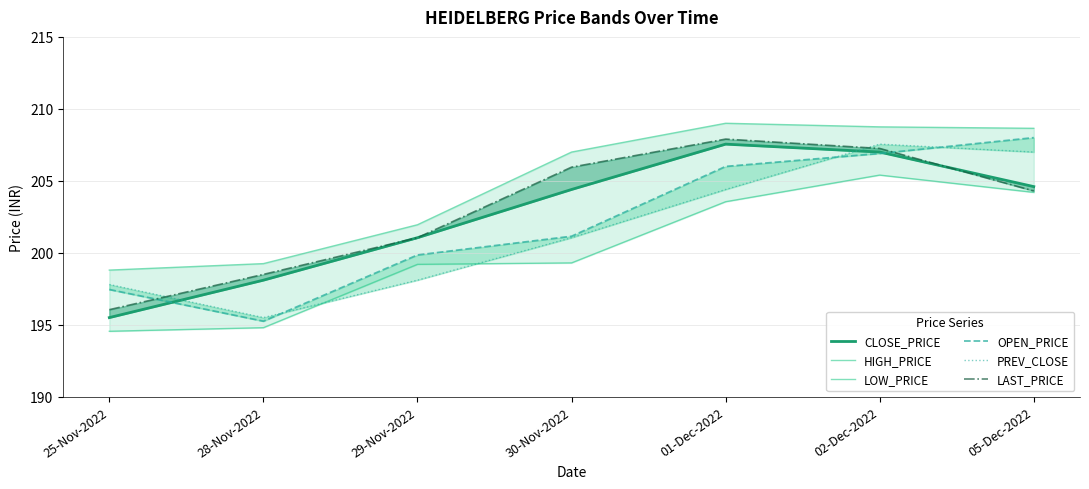

Is it true that OPEN_PRICE equals 201.2 at 30-Nov-2022?

True